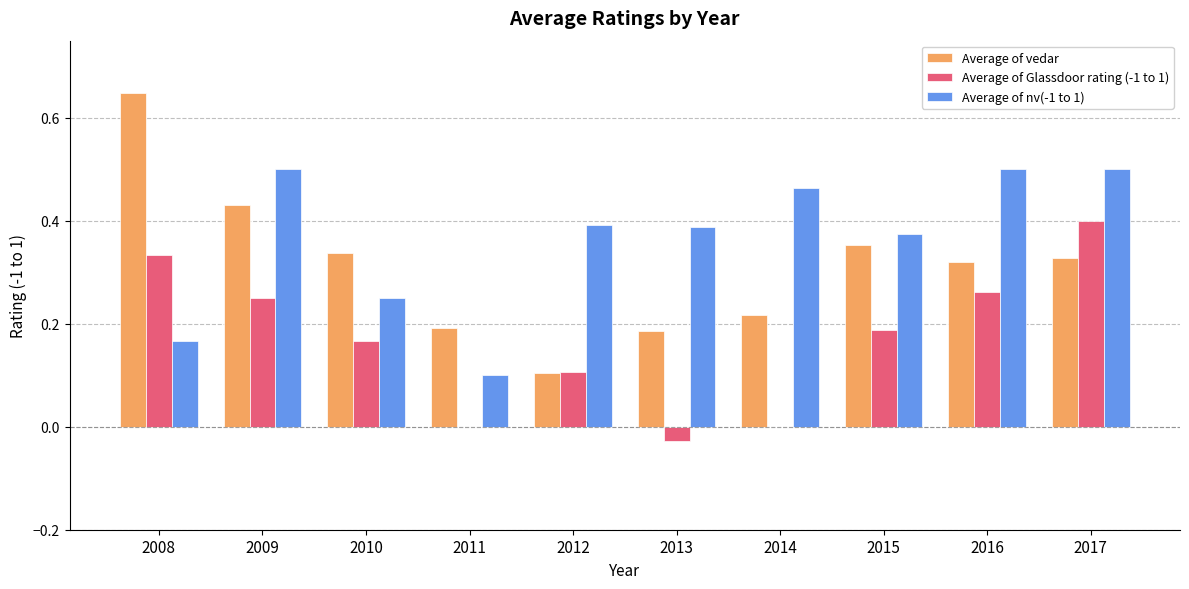

What is the sum of the Average of nv(-1 to 1) values at 2012 and 2014?

0.9